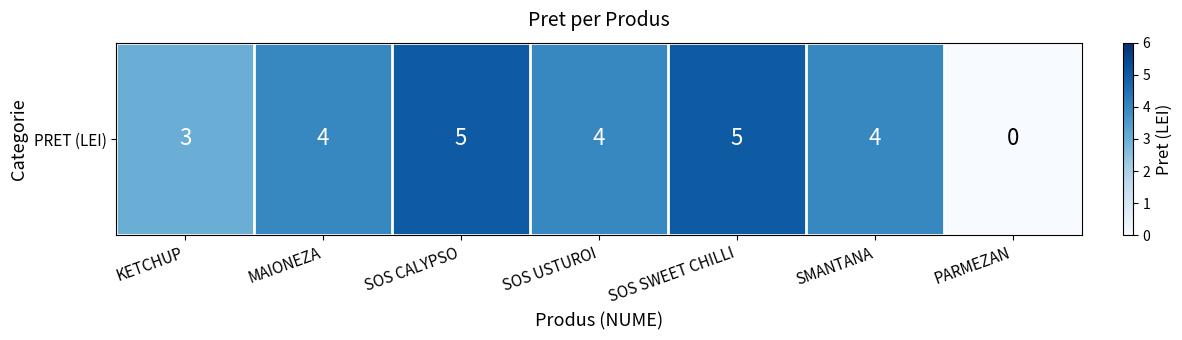

What value does the data have at KETCHUP?

3